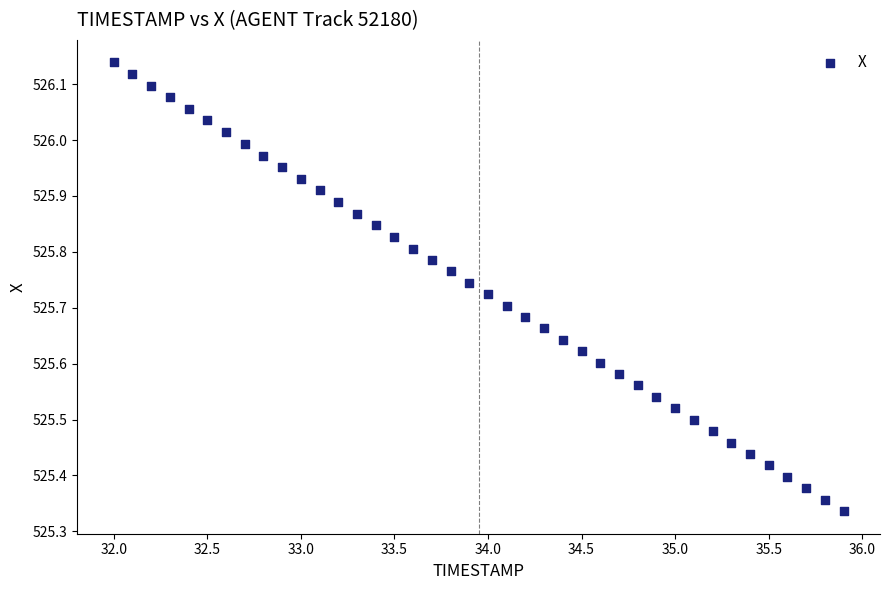

What is the range of X values (max minus min)?

3.9